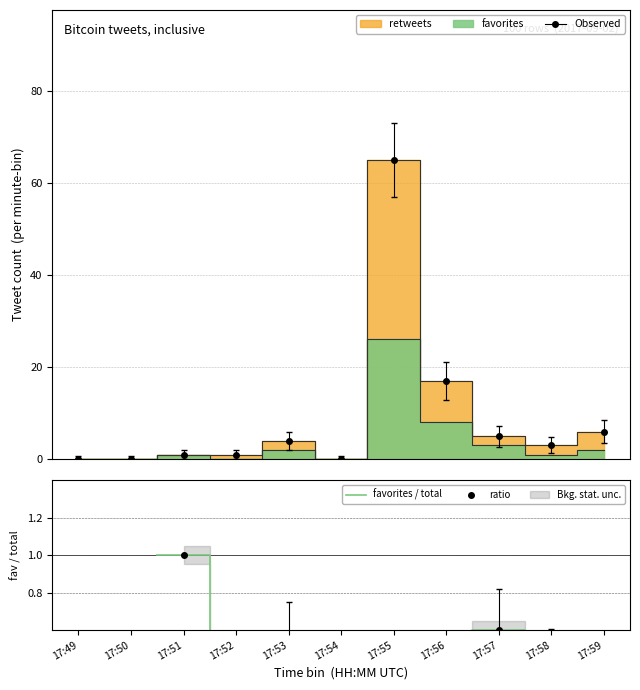

How many positive values does the favorites / total series have?

7